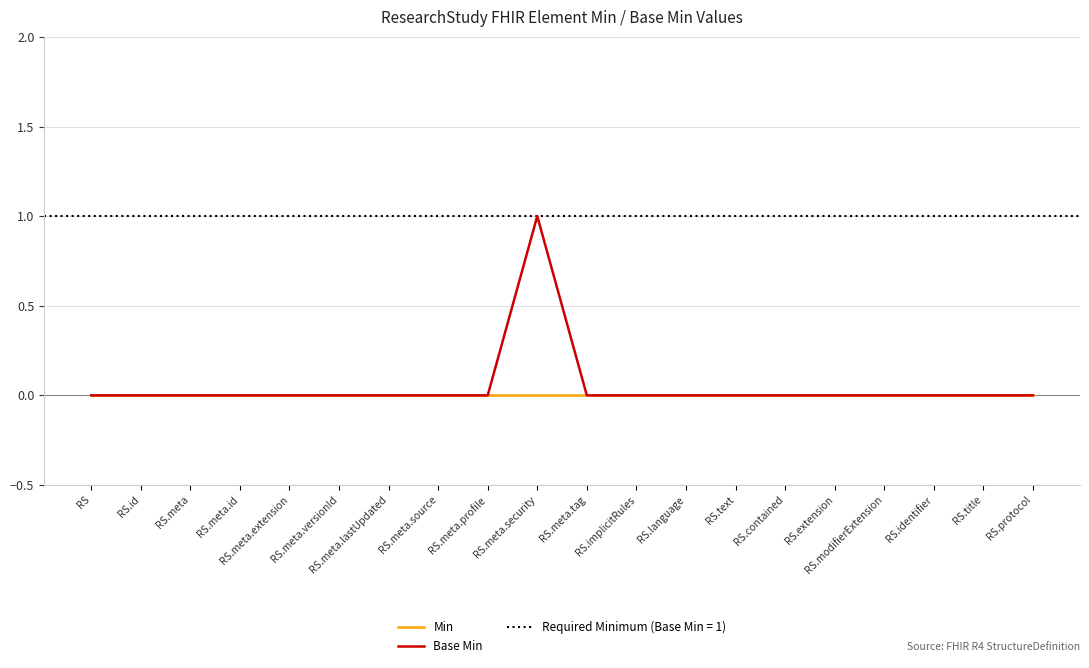

How many categories are shown in the chart?

20